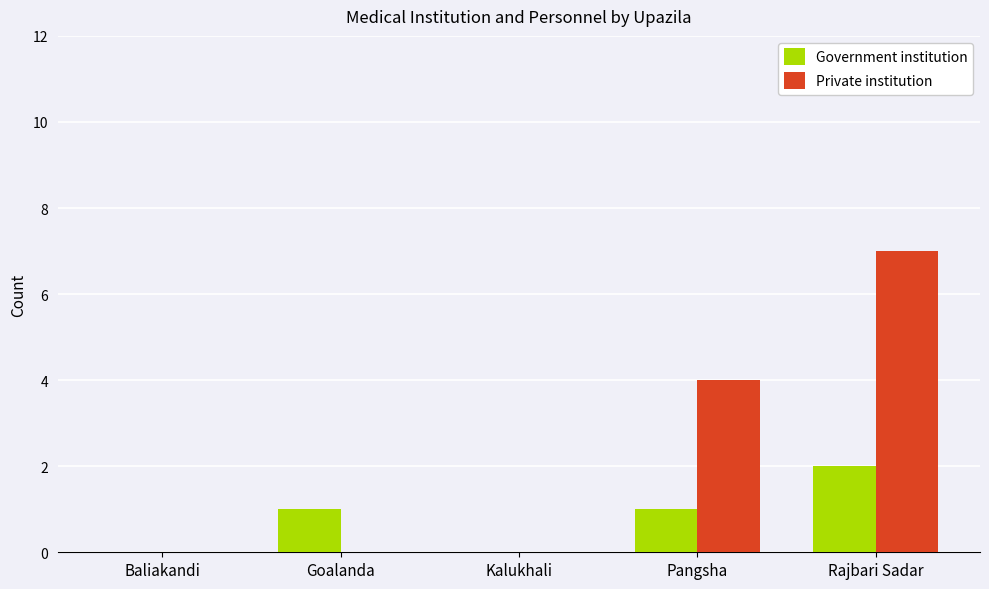

Reading left to right, extract all data points from this chart.

Government institution: Baliakandi=0	Goalanda=1	Kalukhali=0	Pangsha=1	Rajbari Sadar=2
Private institution: Baliakandi=0	Goalanda=0	Kalukhali=0	Pangsha=4	Rajbari Sadar=7